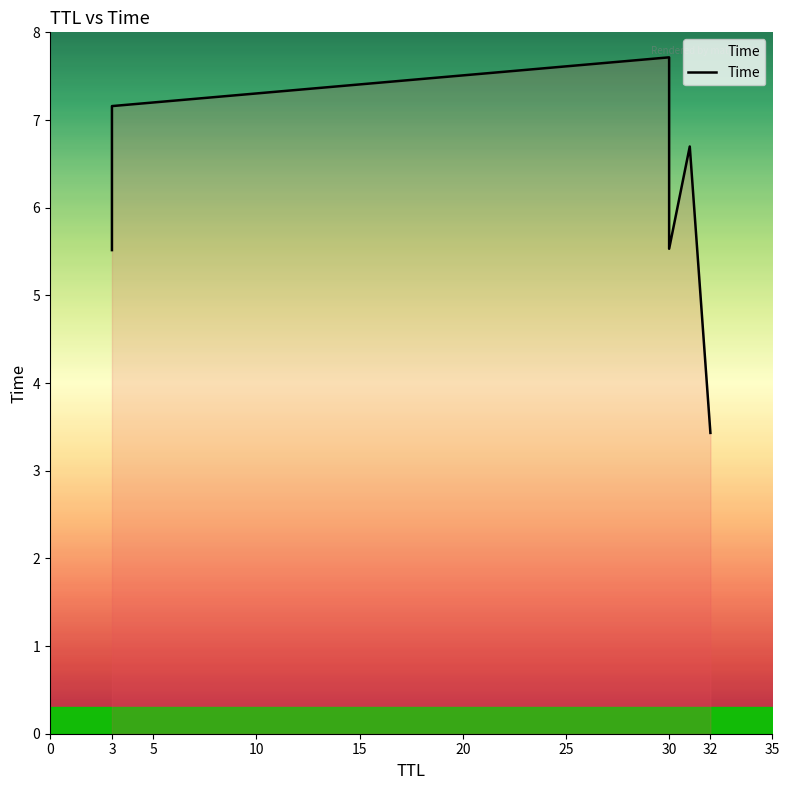

The chart shows a value of 10.1 at 3. True or false?

False